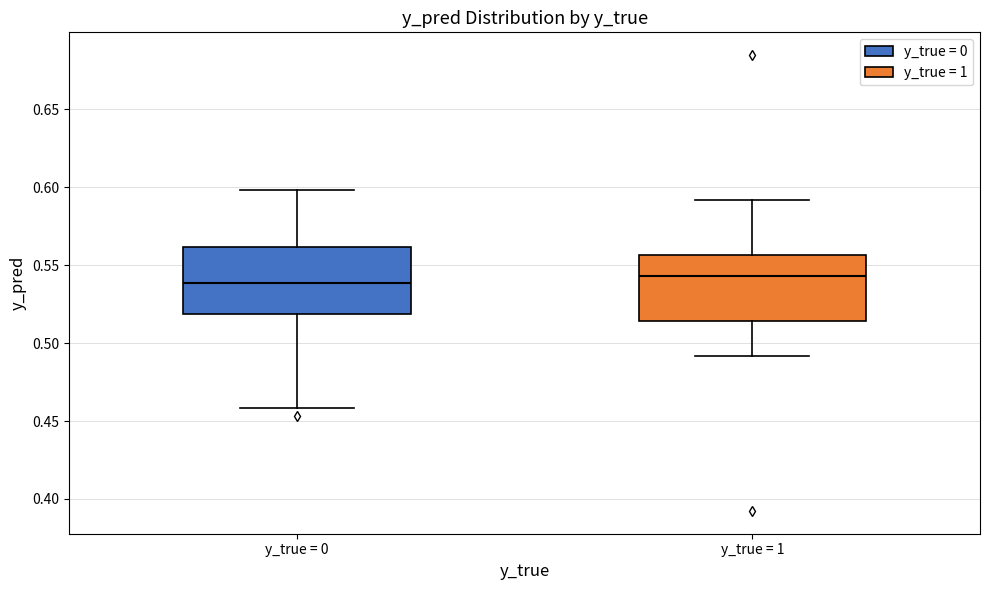

Where is the upper edge of the box for y_true = 1 on the y-axis? The values are not printed on the chart, so give them approximately, as read against the axis.

0.555